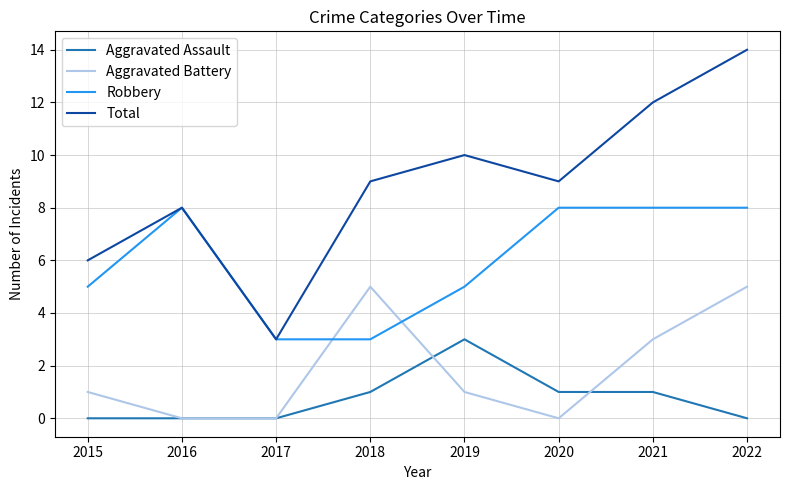

Is this an area chart (filled region under the line)?

No